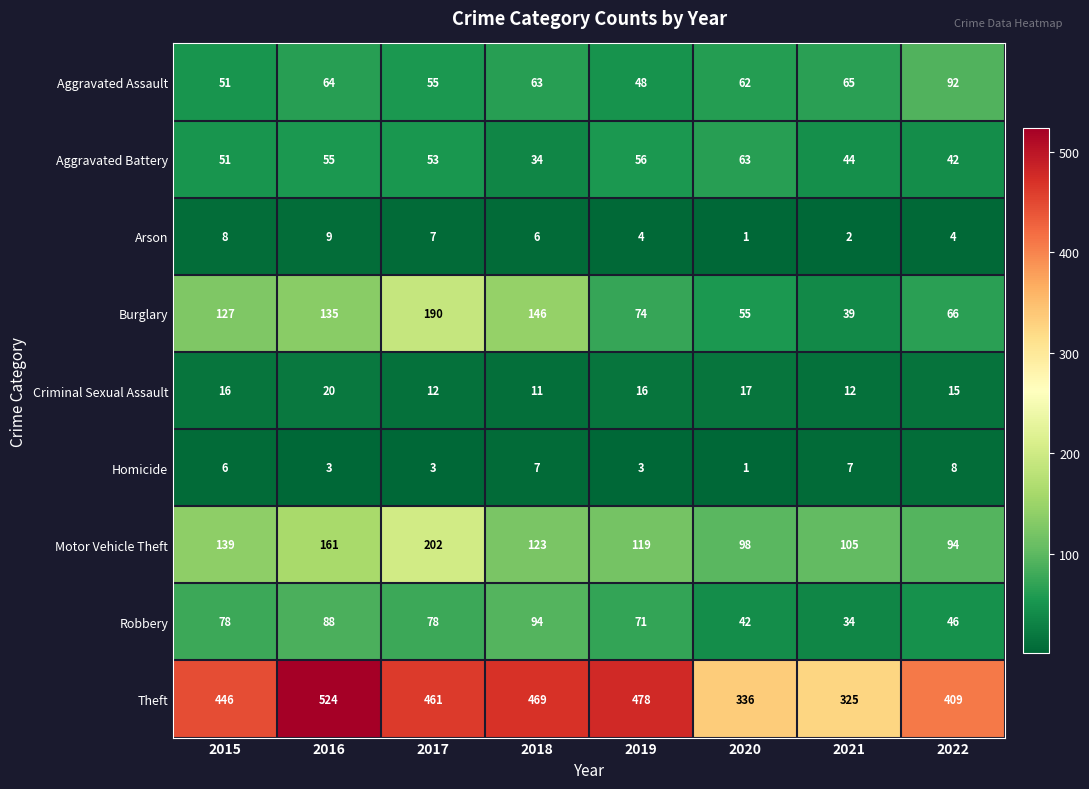

Which series changed the most between 2019 and 2021?

Theft